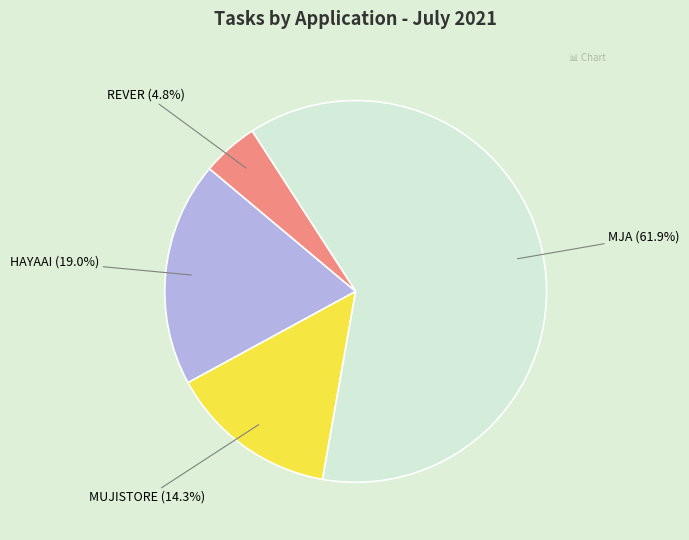

Does any single category account for the majority?

Yes